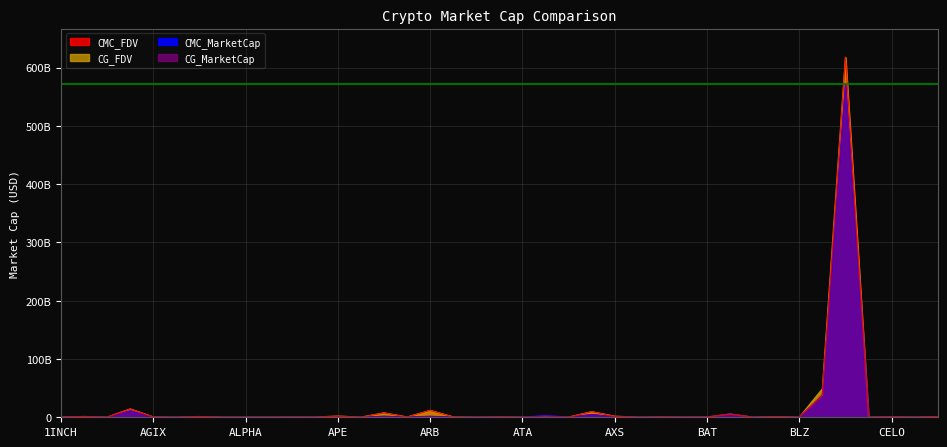

What is the spread (max minus min) of values at CFX?

576083570.0